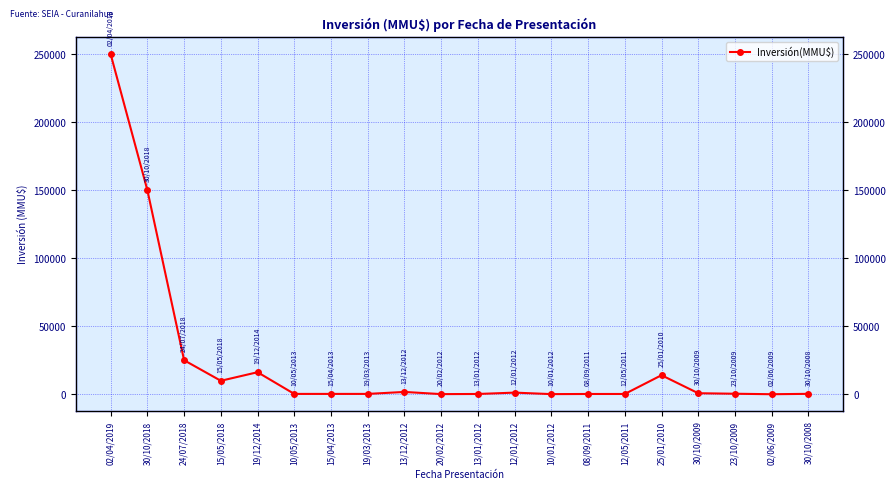

Where is the first local minimum?

15/05/2018